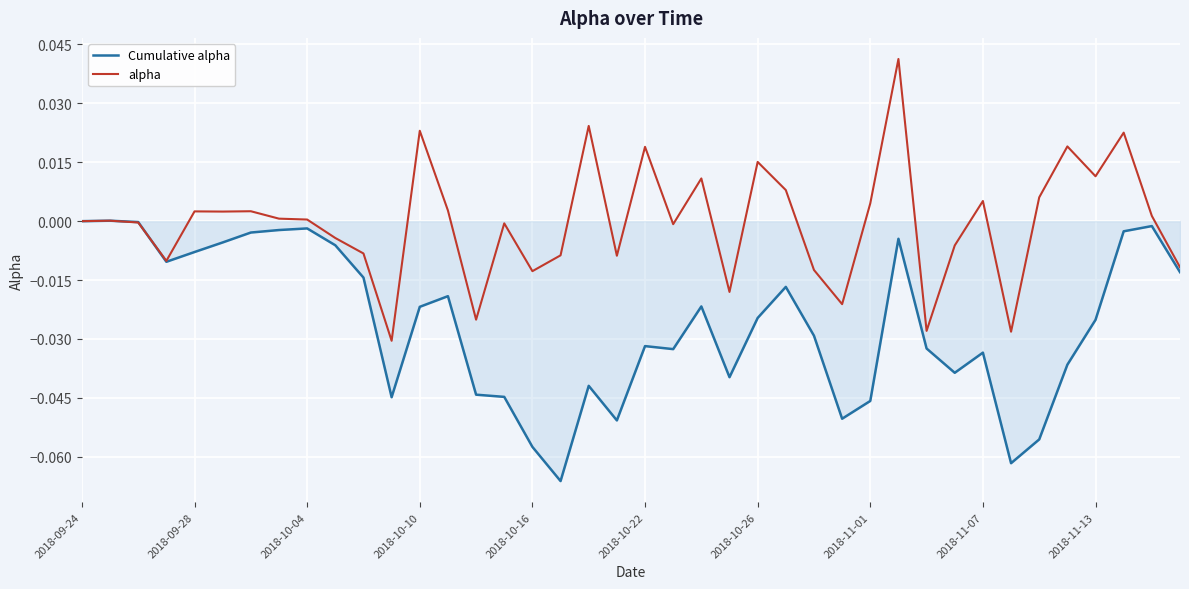

List the series in order of their peak value, highest first.

alpha, Cumulative alpha